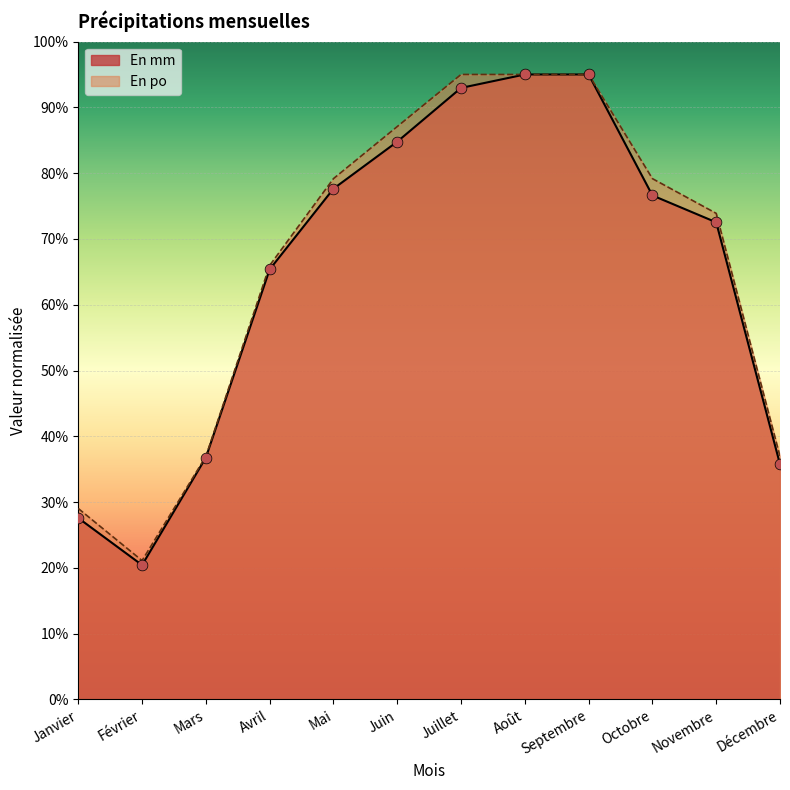

Is the value of En po at Mai greater than the value of En mm at Janvier?

Yes